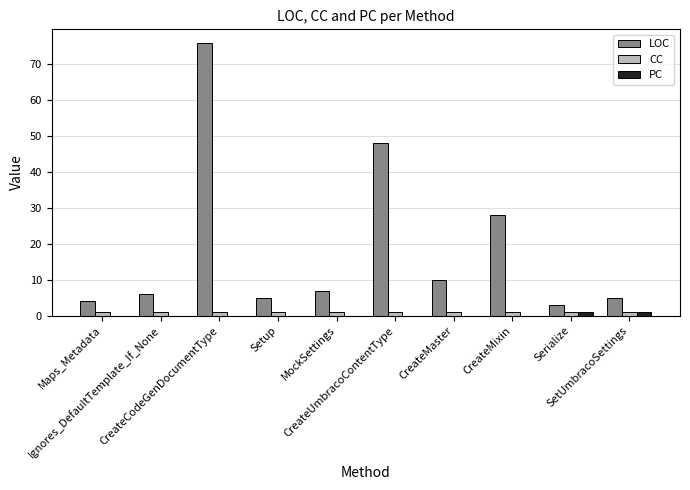

What is the maximum value shown in the chart?

76